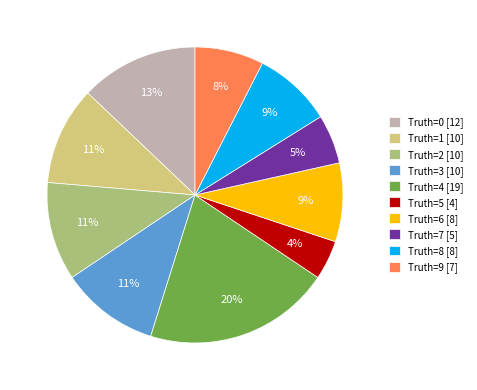

To the nearest percent, what is the difference between the largest and smallest slice percentages?

16%